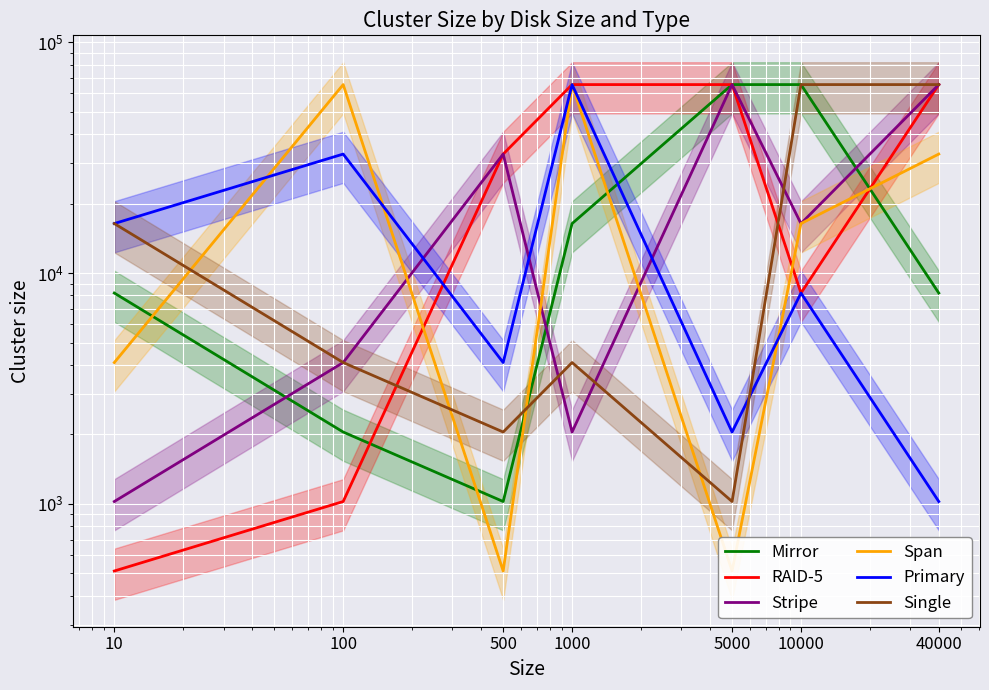

At which category is the sum across all series the highest?

40000